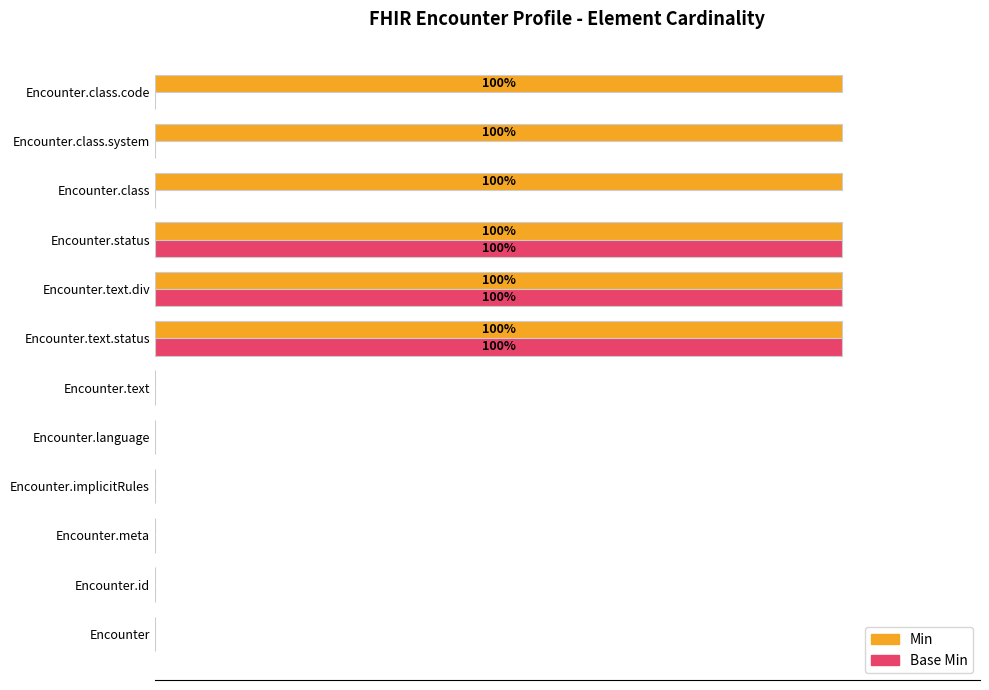

What are all the series names shown in the legend?

Min, Base Min